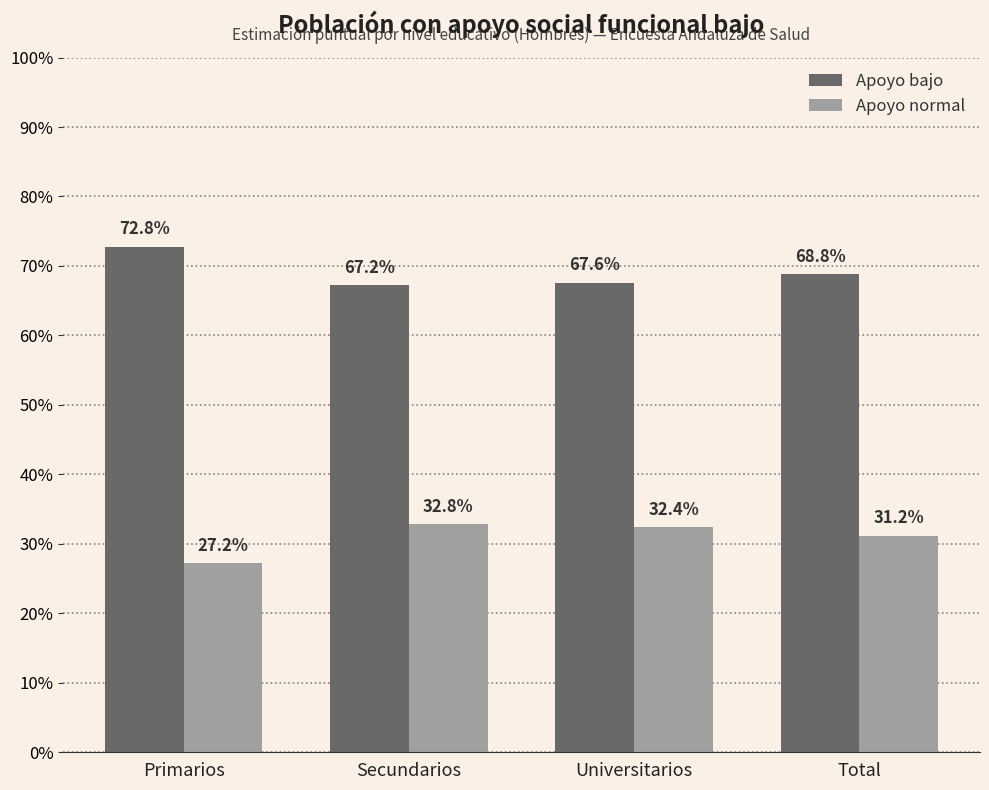

What is the sum of all Apoyo normal values?

1.2